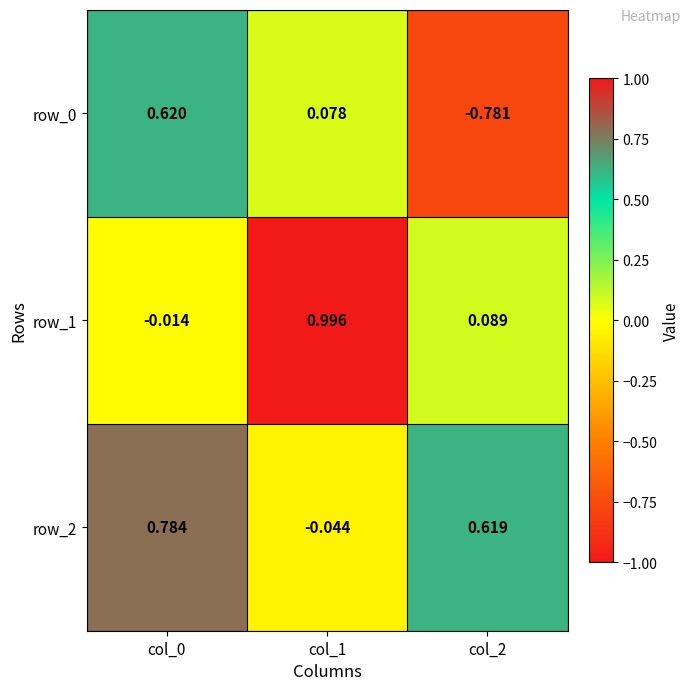

At how many categories does at least one series exceed 0?

3